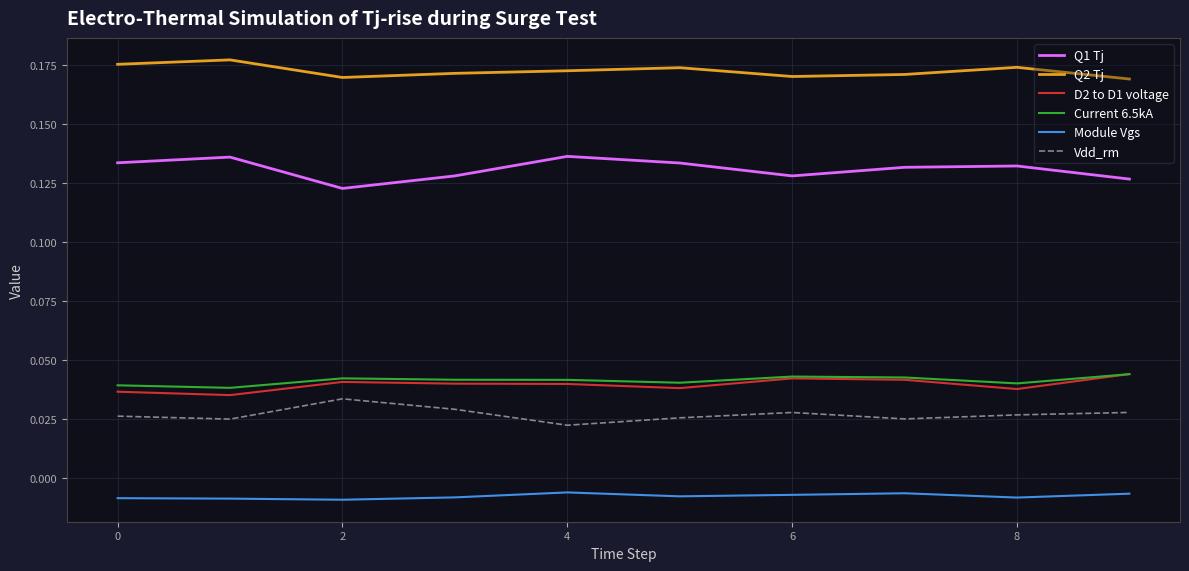

True or false: Module Vgs and Vdd_rm cross at least once.

False